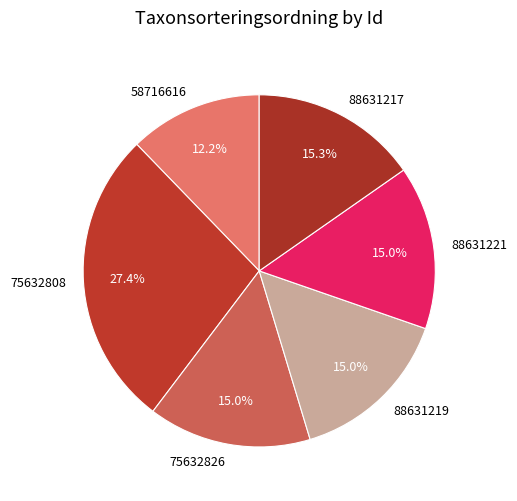

How many slices are in this pie chart?

6